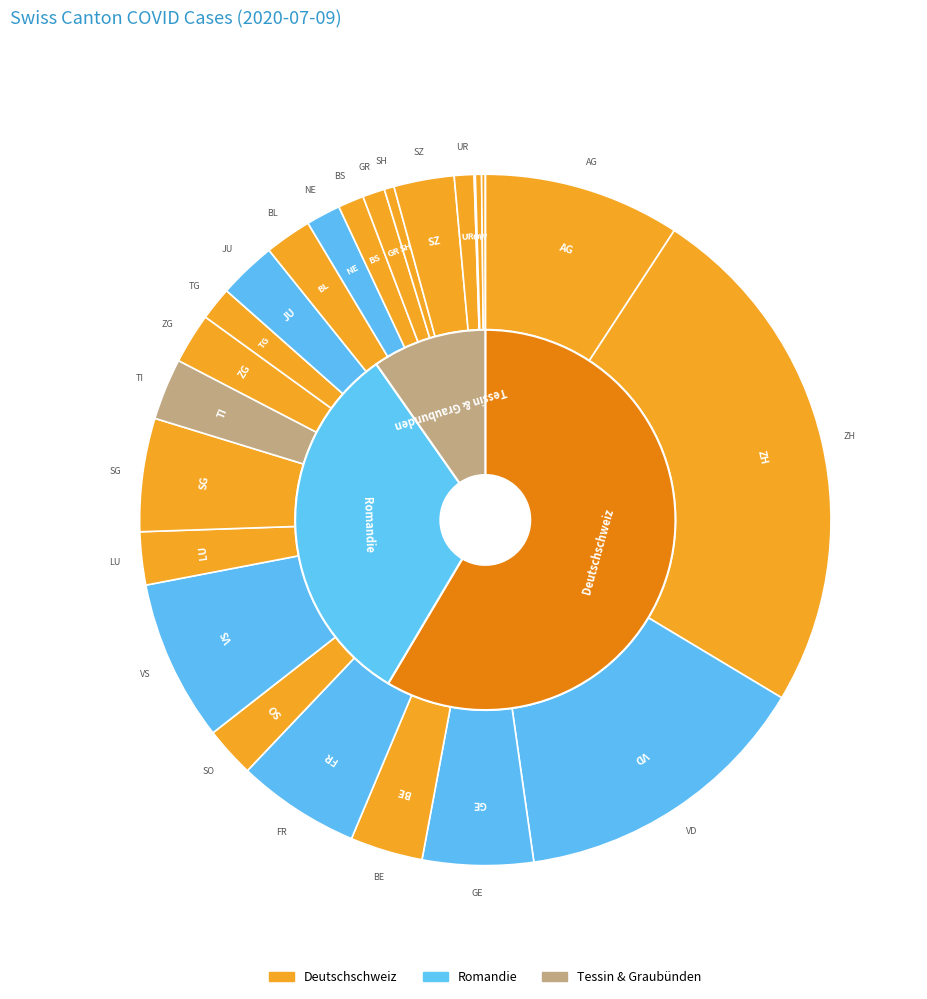

Does any single category account for the majority?

No